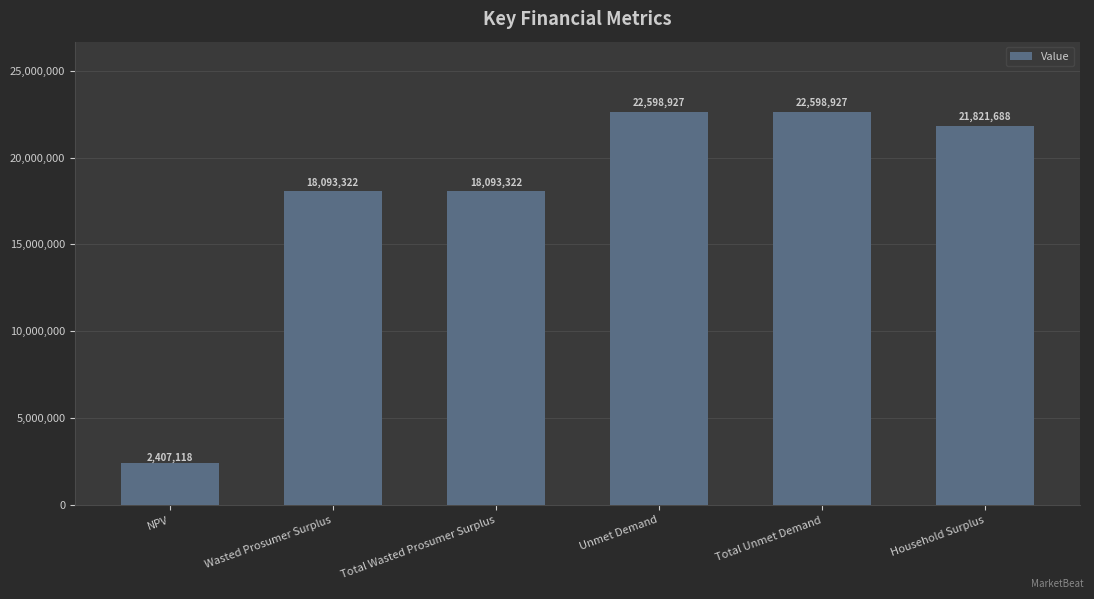

What is the difference between the second highest and minimum values?

20191809.2